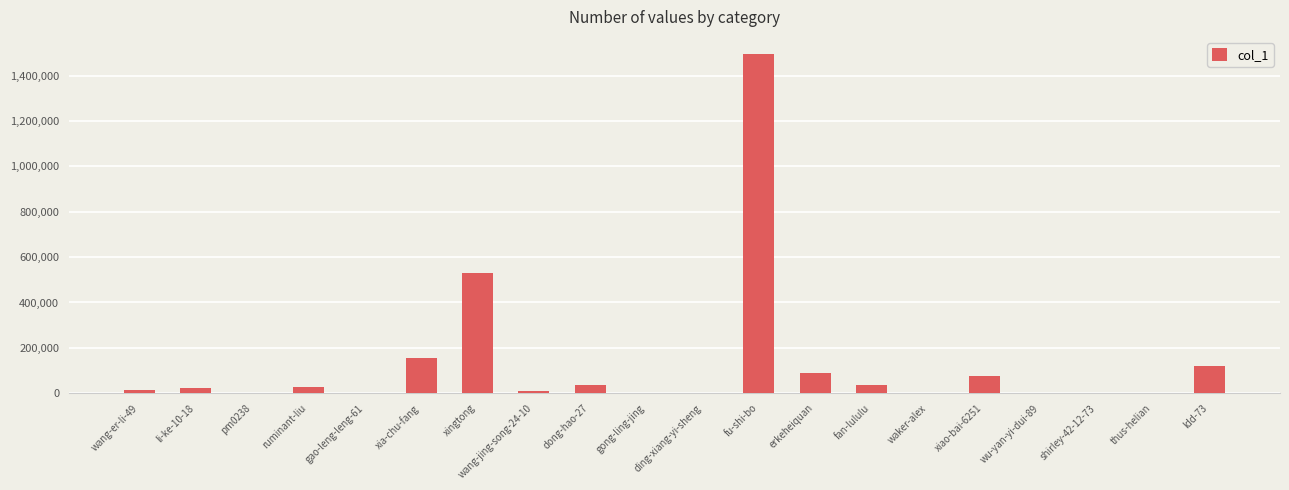

The chart shows a value of 2 at shirley-42-12-73. True or false?

True